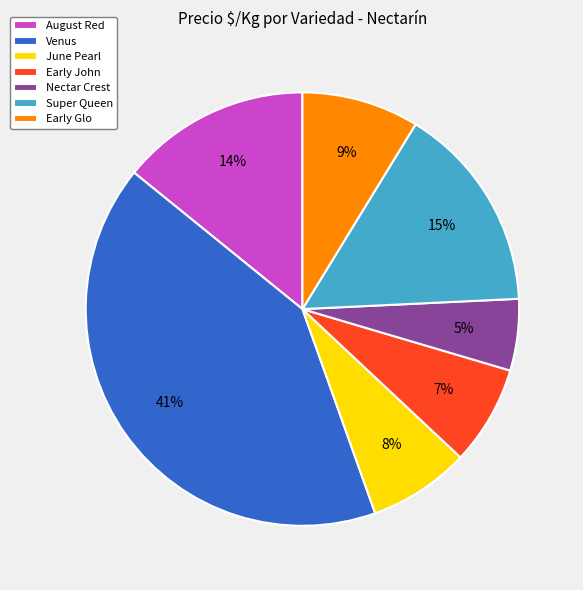

Does any single category account for the majority?

No